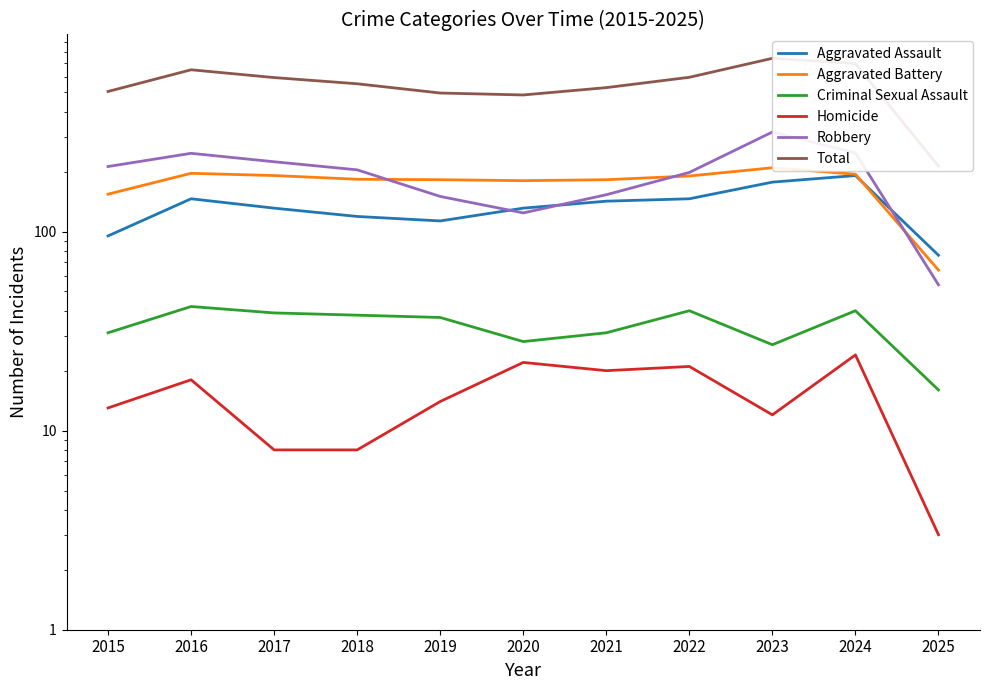

Reading left to right, extract all data points from this chart.

Aggravated Assault: 95	146	131	119	113	131	142	146	177	191	76
Aggravated Battery: 154	196	191	183	182	180	182	190	209	194	64
Criminal Sexual Assault: 31	42	39	38	37	28	31	40	27	40	16
Homicide: 13	18	8	8	14	22	20	21	12	24	3
Robbery: 212	247	224	204	150	124	153	198	316	248	54
Total: 505	649	593	552	496	485	528	595	741	697	213